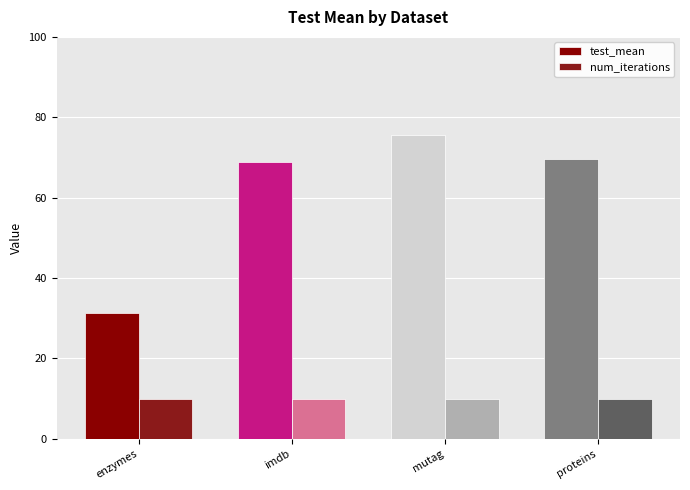

Which category has the lowest value in the test_mean series?

enzymes